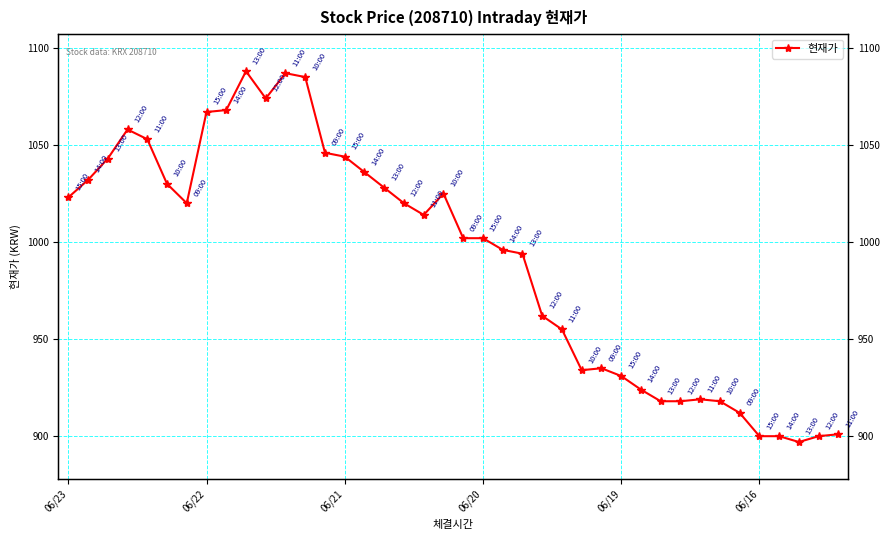

Which category has the highest value across all series?

9